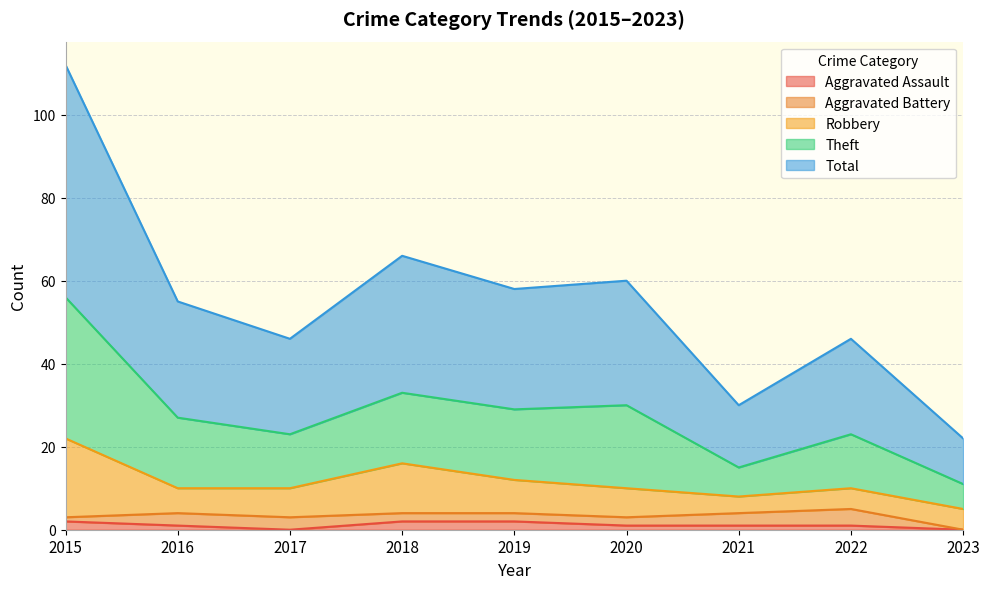

True or false: Total and Aggravated Assault intersect in this chart.

False